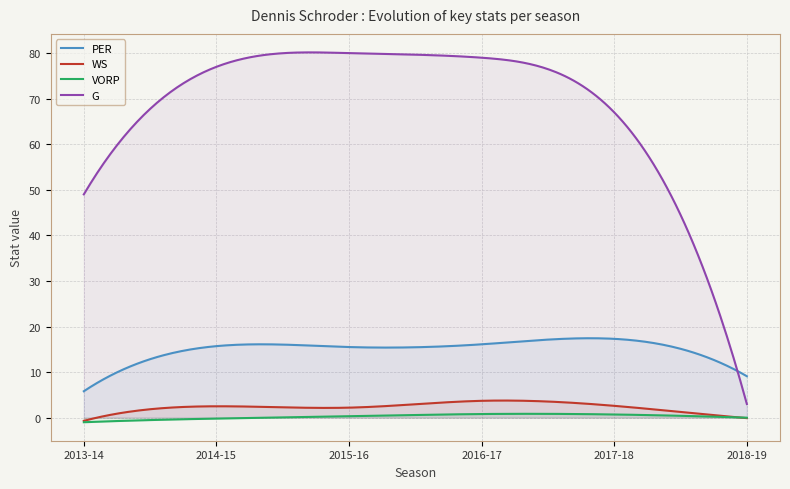

At which label does PER first exceed 15?

2014-15